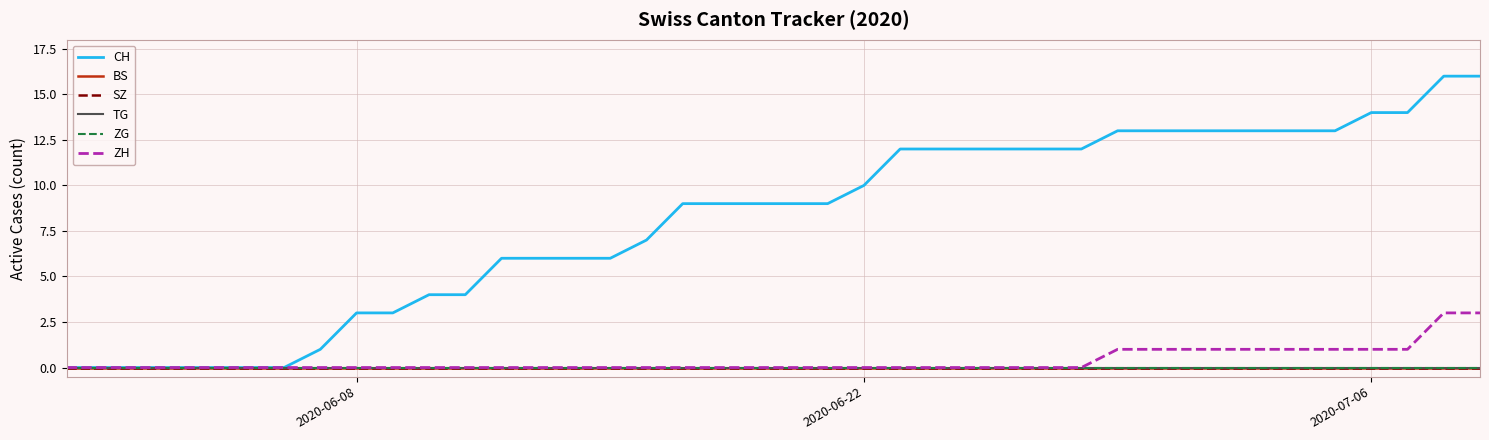

True or false: SZ and CH cross at least once.

False